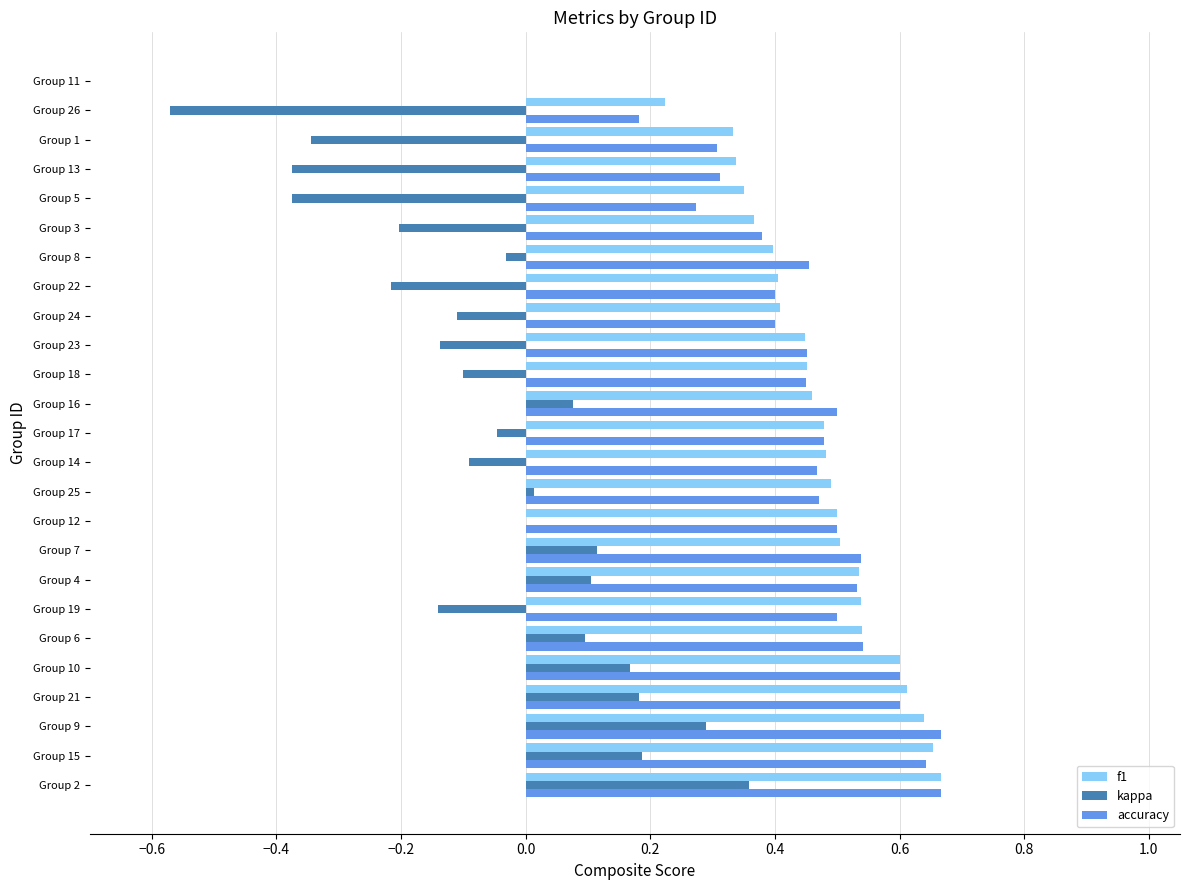

Which series has the largest range (max minus min)?

kappa